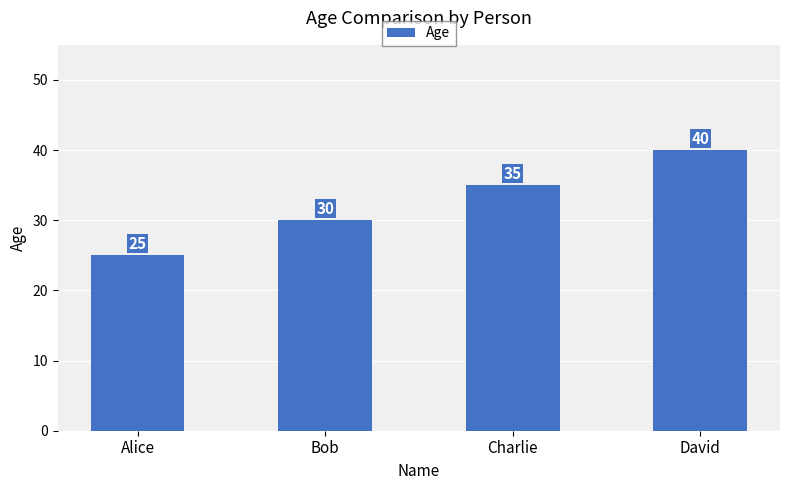

What is the difference between the second highest and second lowest values?

5